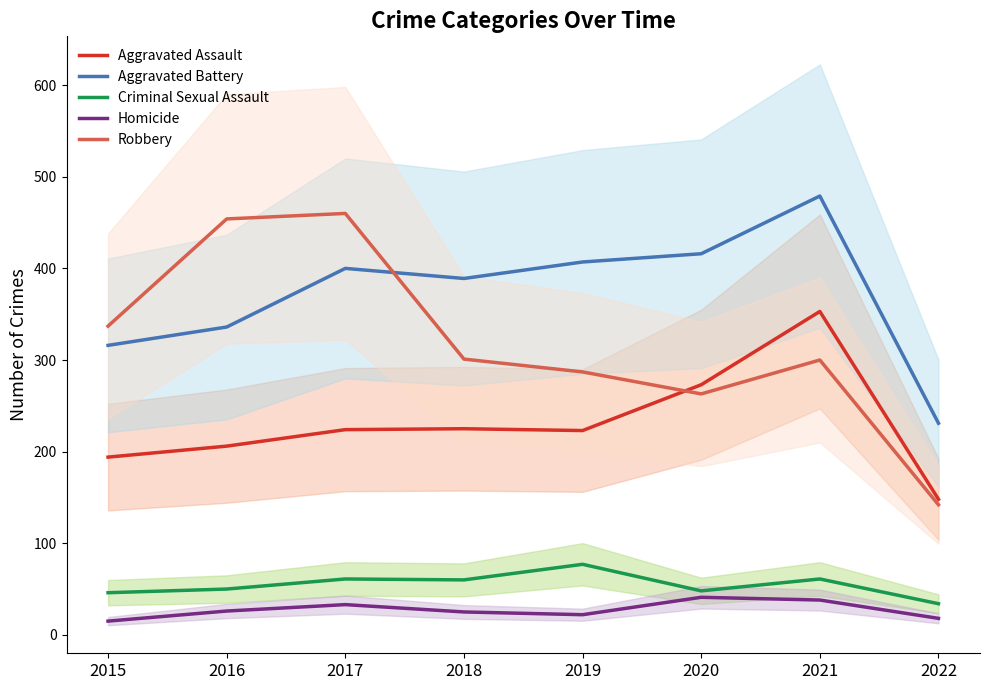

True or false: Homicide and Robbery cross at least once.

False